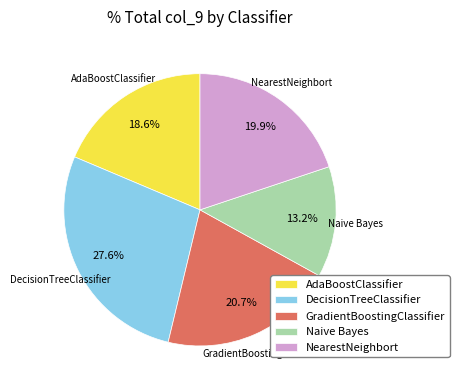

What is the largest slice in the pie chart?

DecisionTreeClassifier